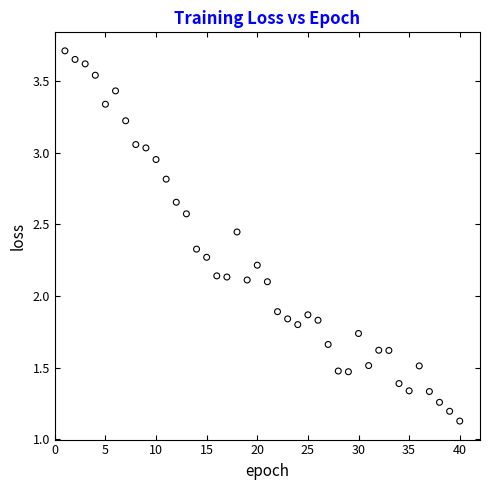

What is the range of X values (max minus min)?

39.0